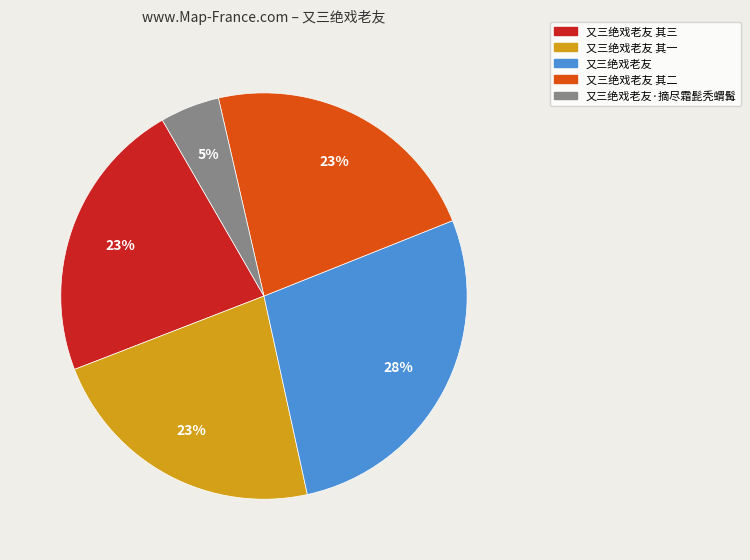

How many slices are in this pie chart?

5